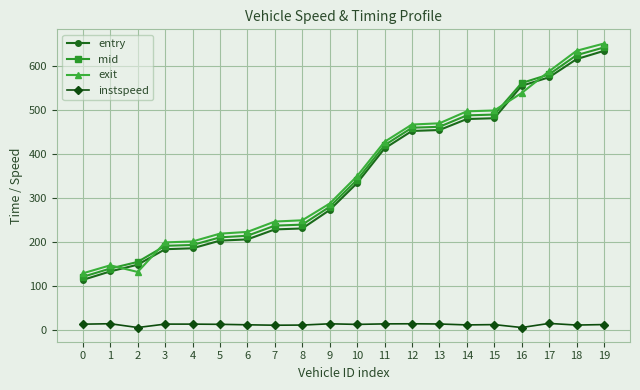

What are all the series names shown in the legend?

entry, mid, exit, instspeed